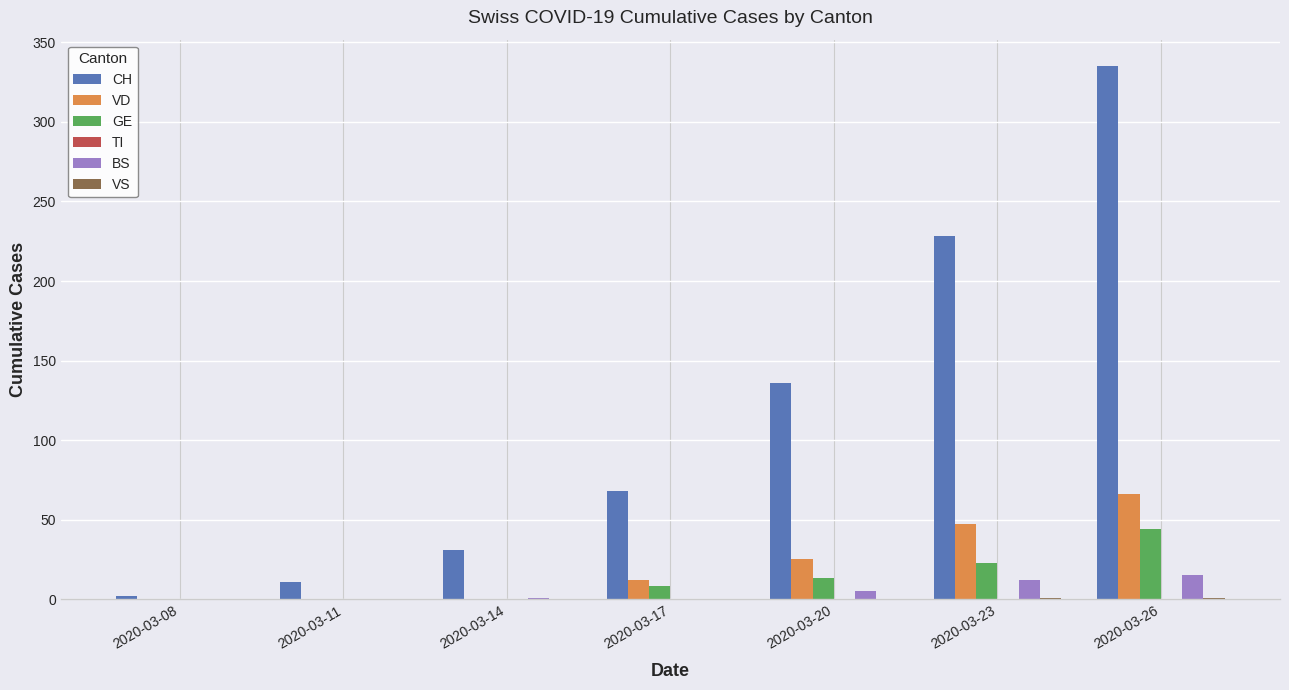

The CH series shows 335 at 2020-03-26. True or false?

True